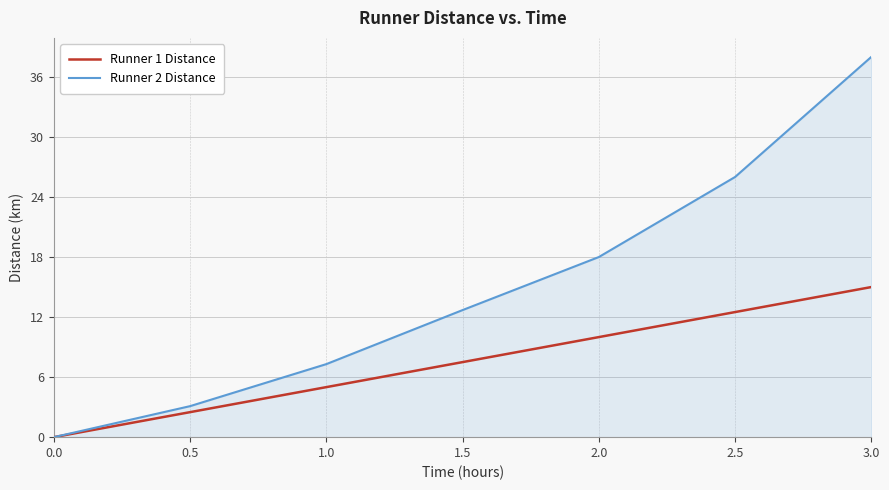

What are all the series names shown in the legend?

Runner 1 Distance, Runner 2 Distance